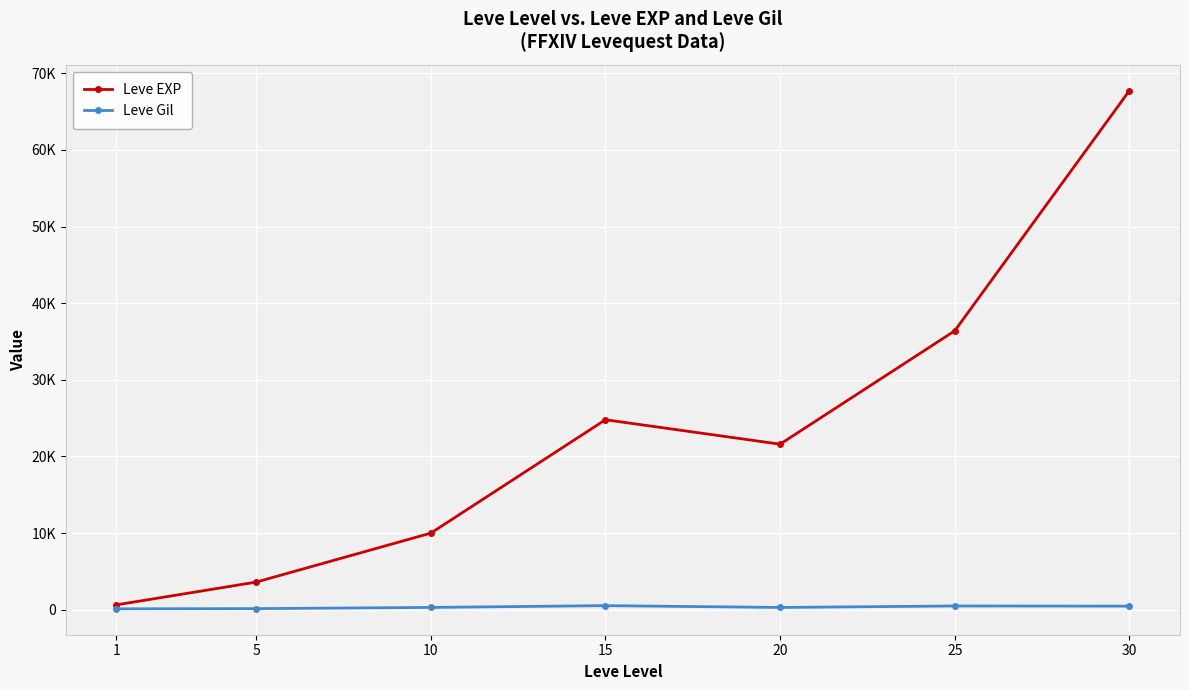

Where is Leve EXP nearest to the value 34180?

25